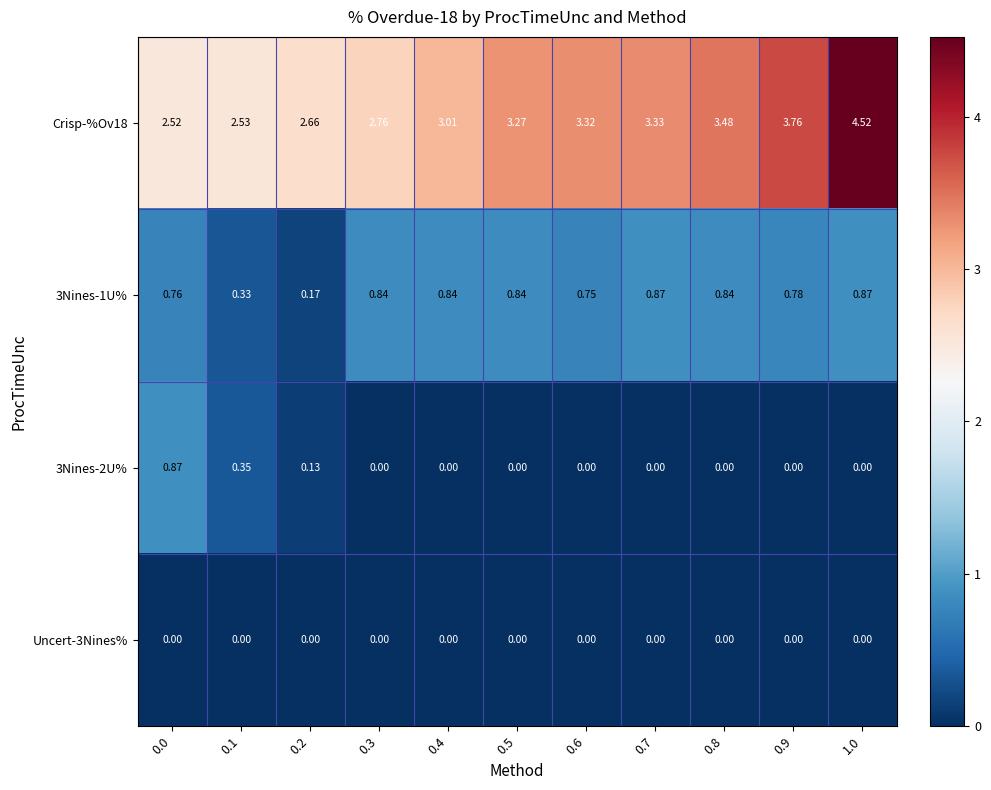

At how many categories does at least one series exceed 2?

11